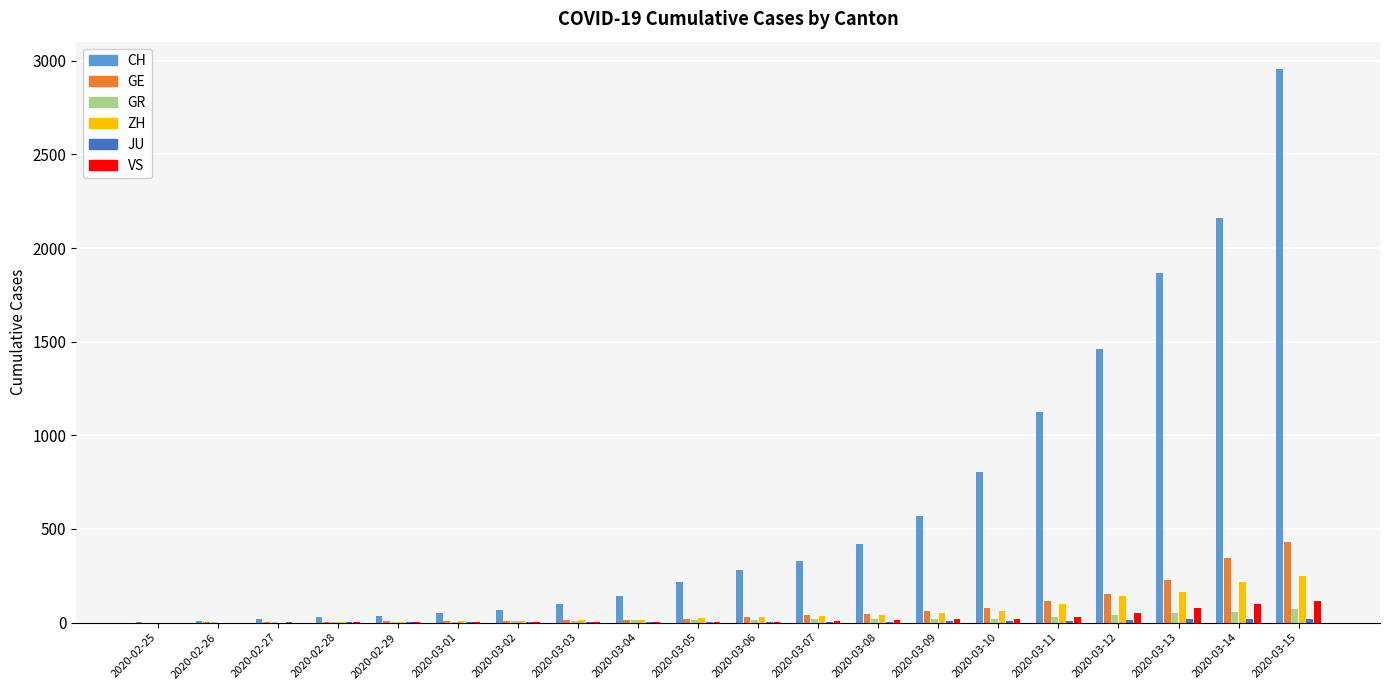

Read the GR value at 2020-02-29.

6